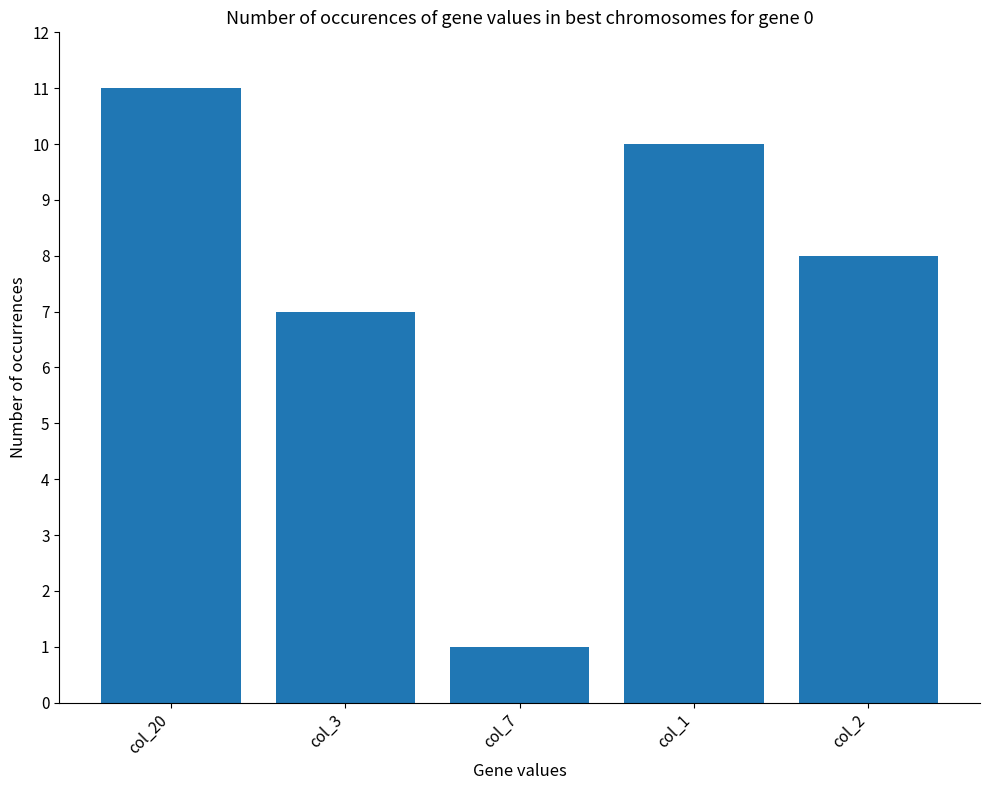

Rank the categories by value from lowest to highest.

col_7, col_3, col_2, col_1, col_20